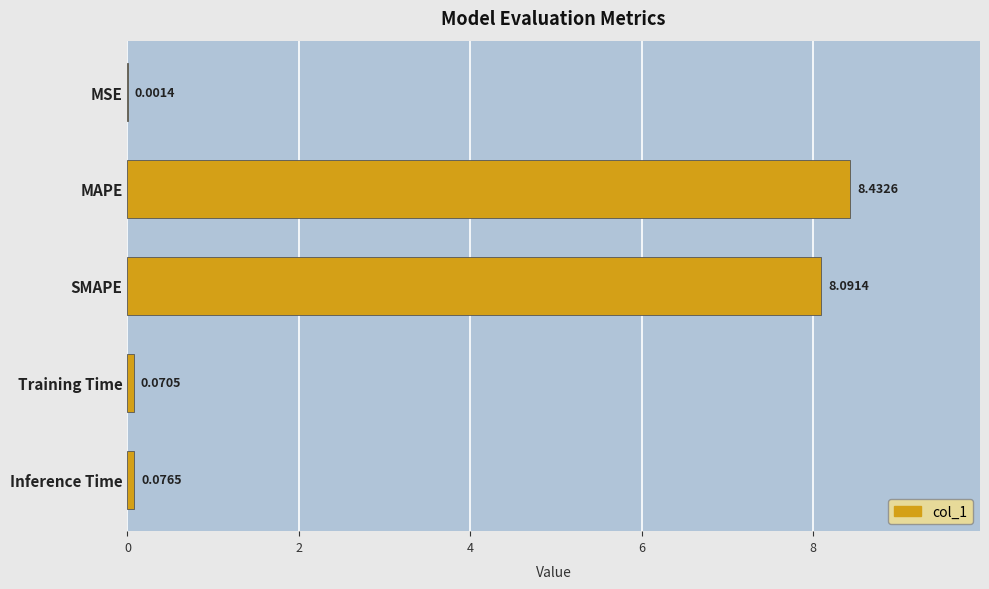

At which category does the chart reach its peak across all series?

MAPE